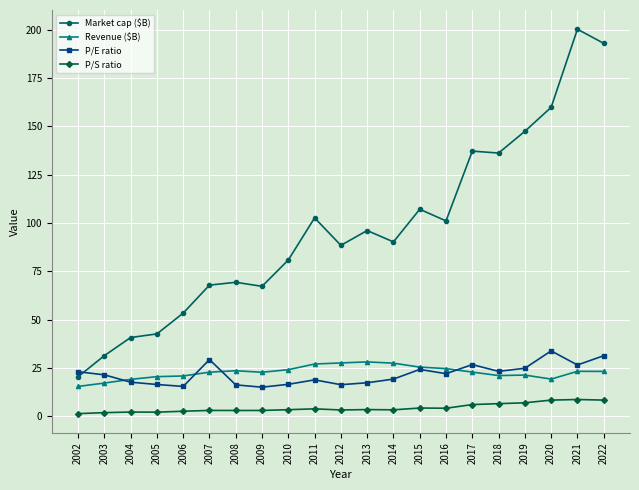

The Market cap ($B) series shows 200.3 at 2021. True or false?

True